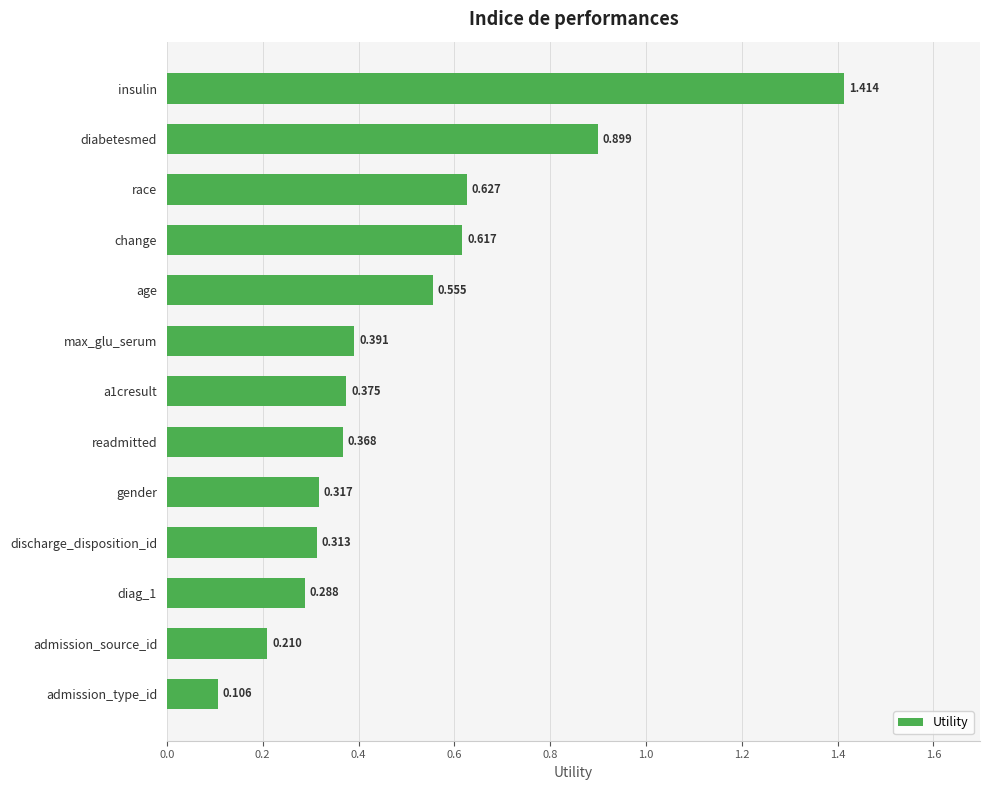

Which category has the highest value across all series?

insulin